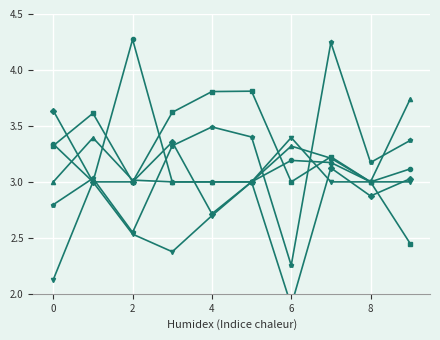

How many col_3 values are between 3 and 4?

9